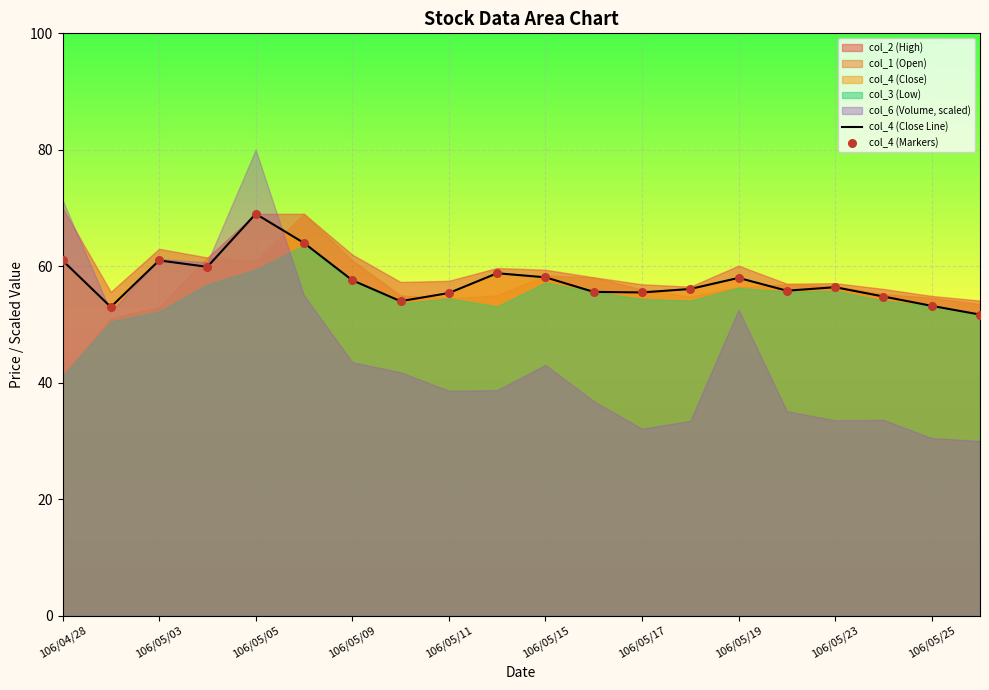

Which series has the largest Y range (max minus min)?

col_4 (Close Line)